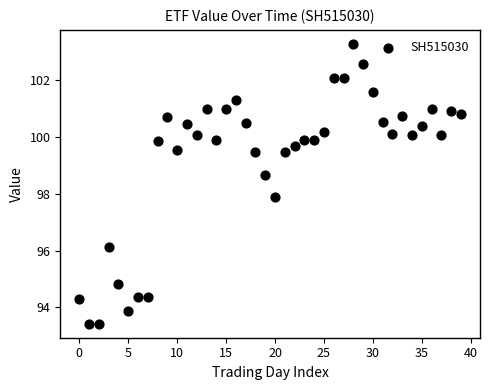

What is the range of Y values (max minus min)?

9.9